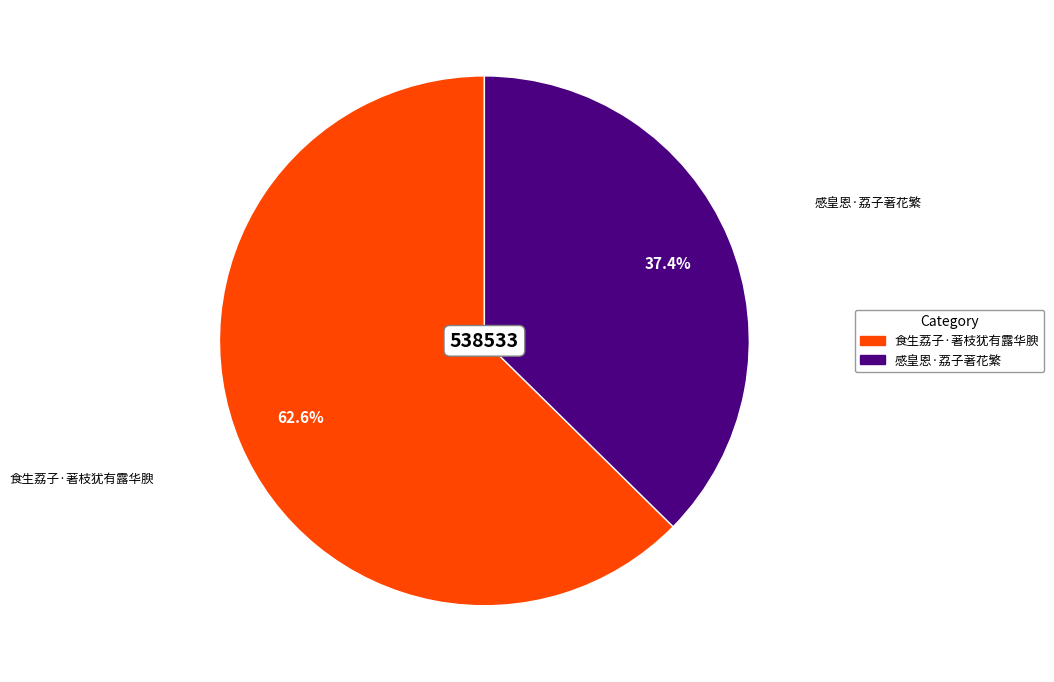

What portion of the pie excludes 感皇恩·荔子著花繁?

62.6%